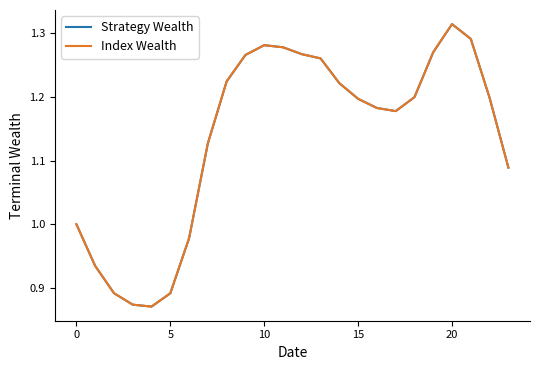

What is the maximum value shown in the chart?

1.3